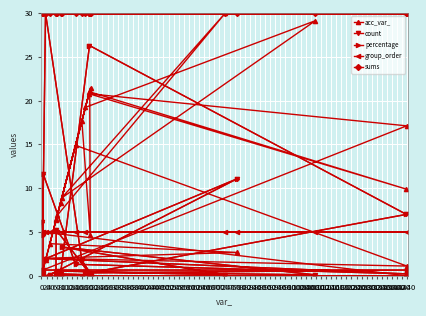

List the labels in order of percentage value, largest first.

20, 180, 280, 360, 200, −20, 120, 0, 440, 340, 40, 300, 240, 260, 400, 480, 60, 220, 160, 320, 80, 100, 140, 380, 420, 460